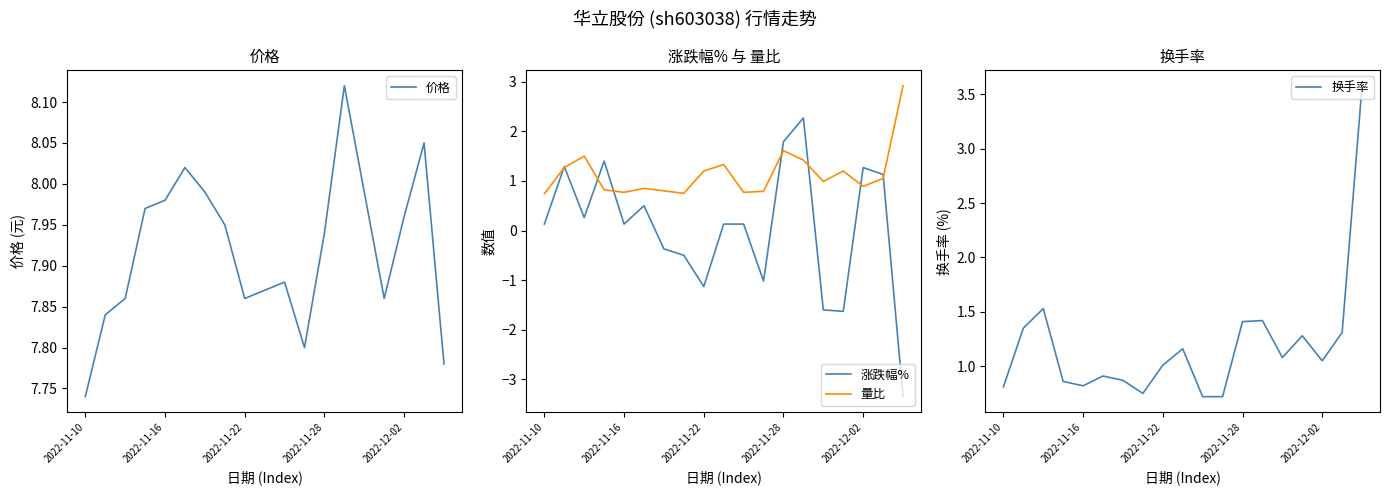

Is the value of 价格 at 6 greater than the value of 量比 at 5?

Yes